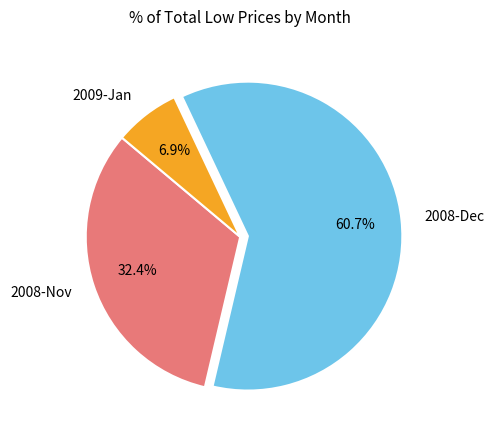

What is the ratio of the value at 2008-Nov to the value at 2009-Jan?

4.7